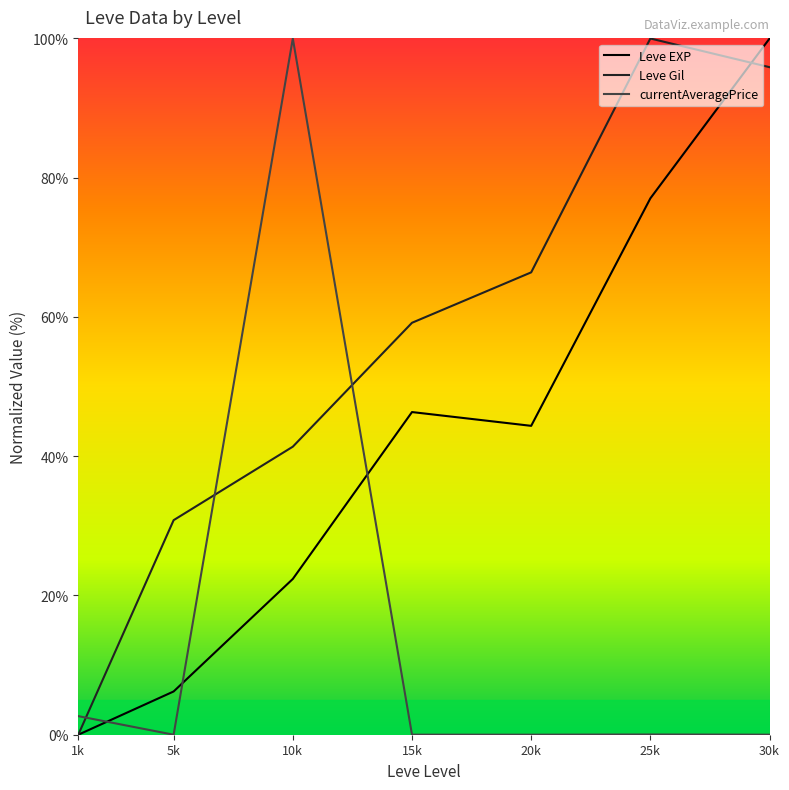

At how many categories does at least one series exceed 14?

6